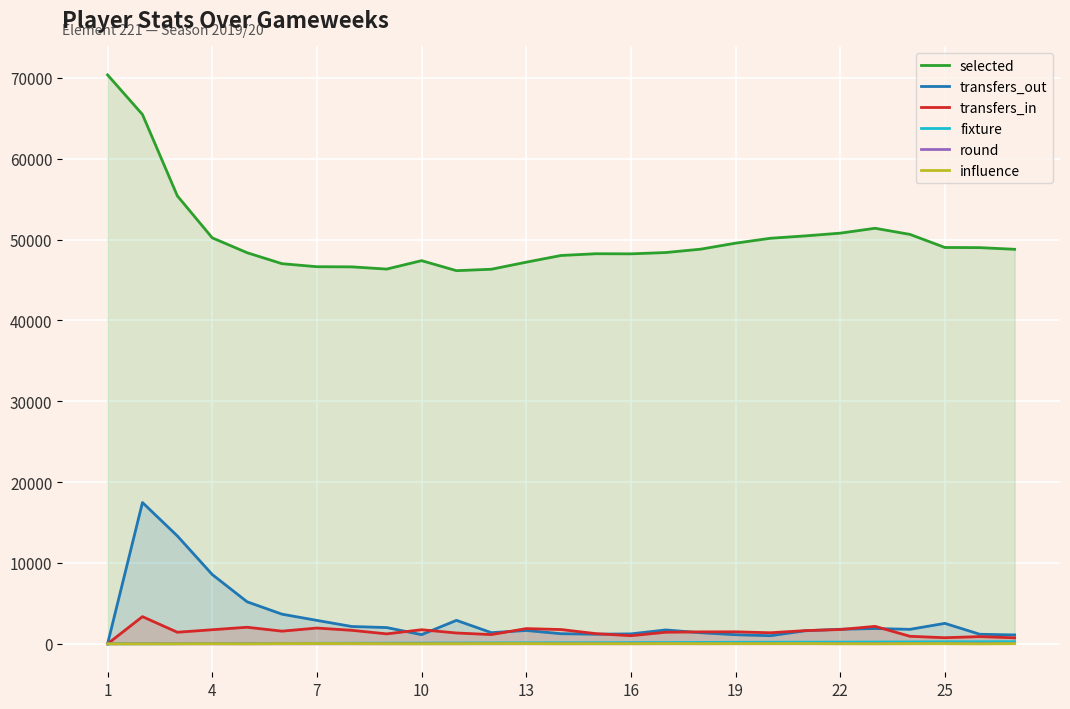

Which series has the largest total across all categories?

selected